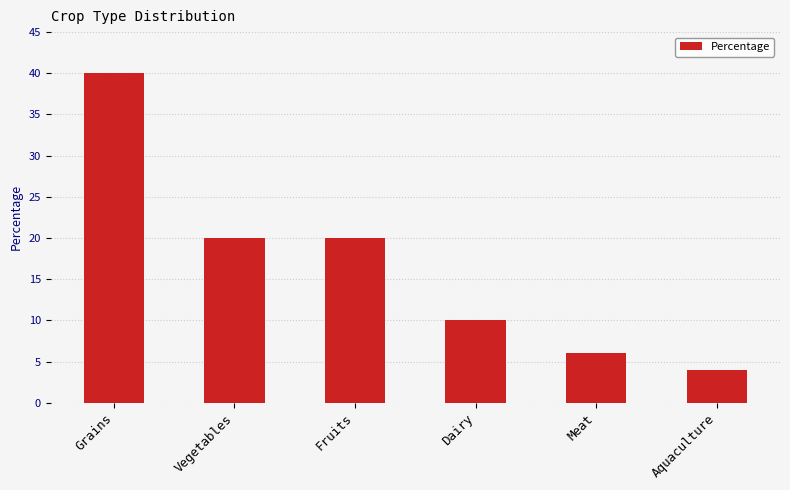

Does the chart contain any negative values?

No